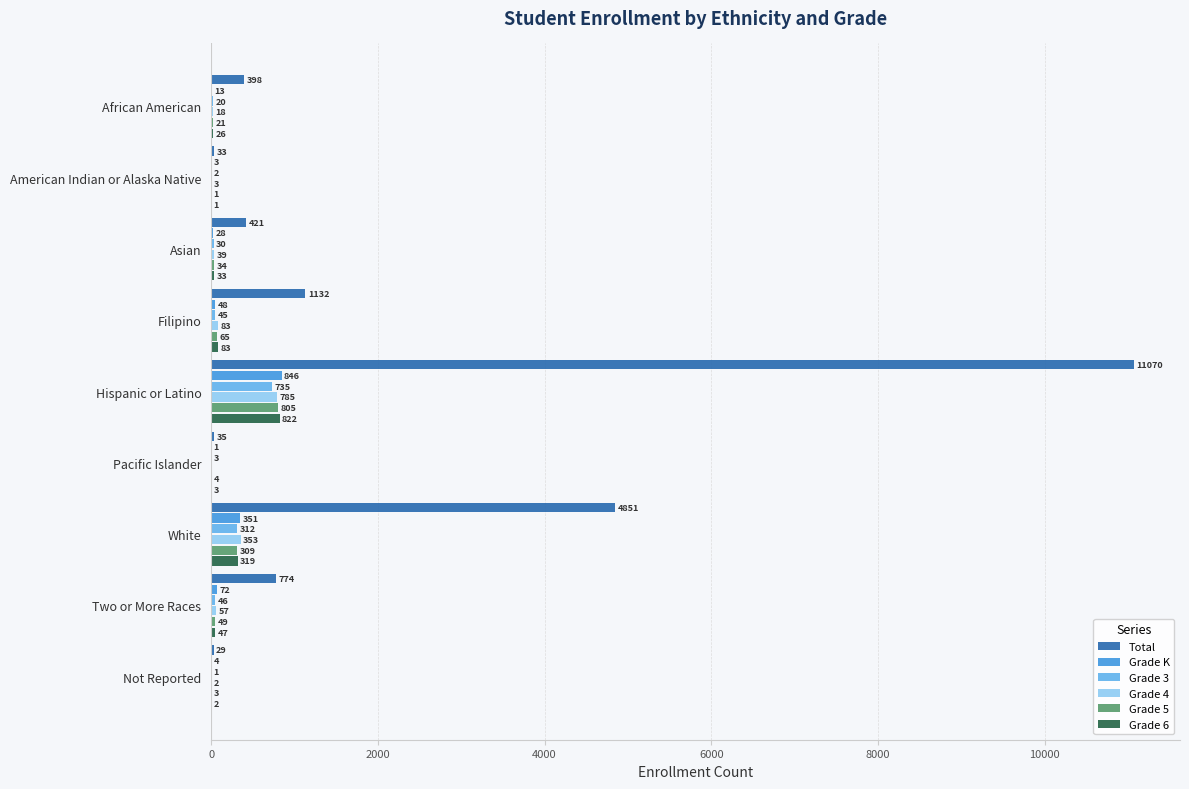

What is the greatest value displayed?

11070